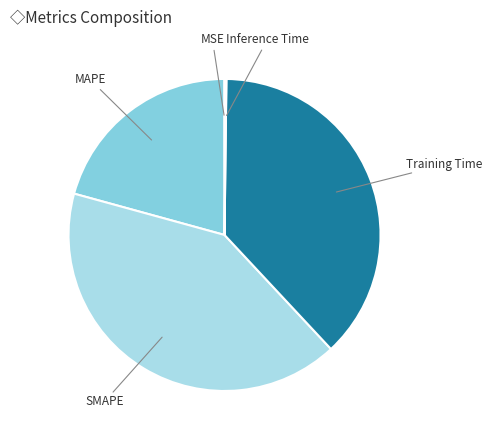

The SMAPE slice represents 41% of the pie. True or false?

True